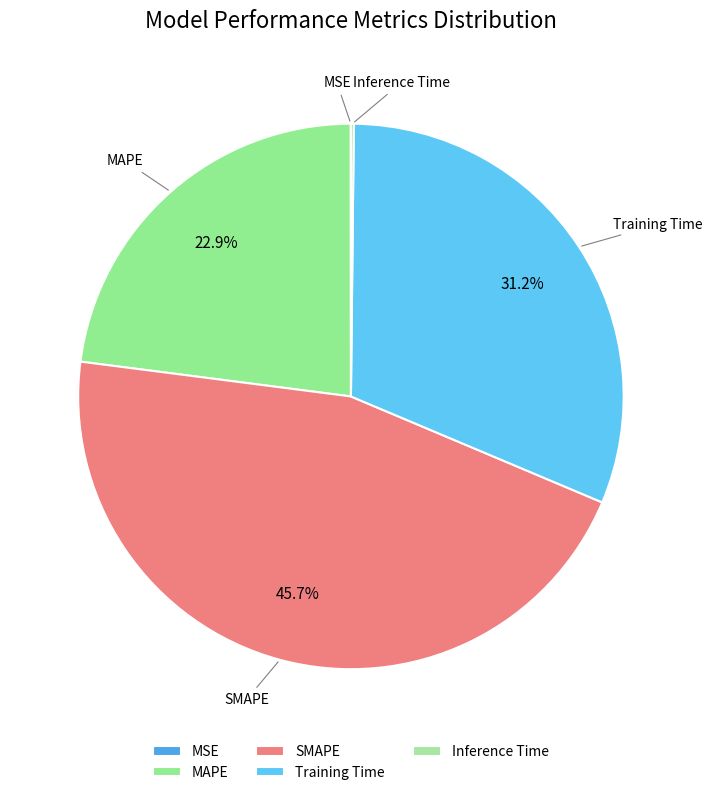

Approximately how many times larger is the value at MAPE compared to SMAPE?

0.5